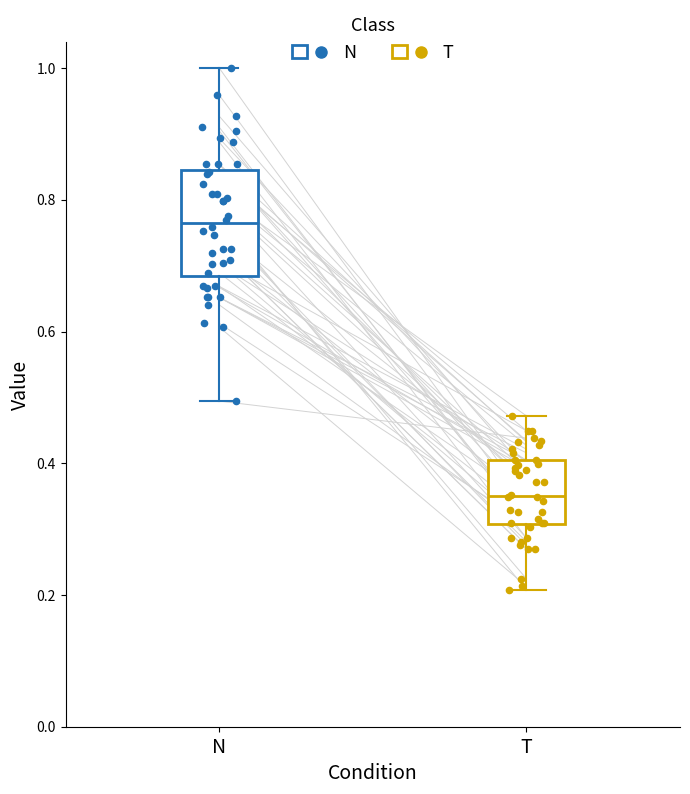

Reading left to right, transcribe this box plot: for each box, give where its median line is, the range the box spans, and where its two whiskers end, as read against the y-axis. The values are not printed on the chart, so give them approximately, as read against the axis.

N: median 0.76, box 0.68 to 0.84, whiskers 0.50 to 1.00
T: median 0.36, box 0.30 to 0.40, whiskers 0.20 to 0.48